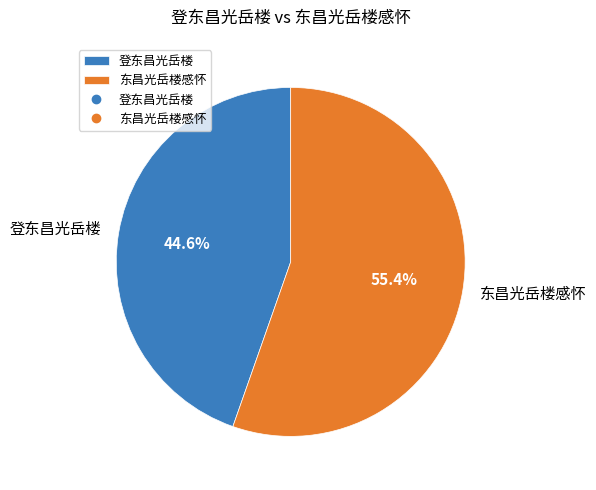

Is the sum of 东昌光岳楼感怀 and 登东昌光岳楼 greater than half?

Yes